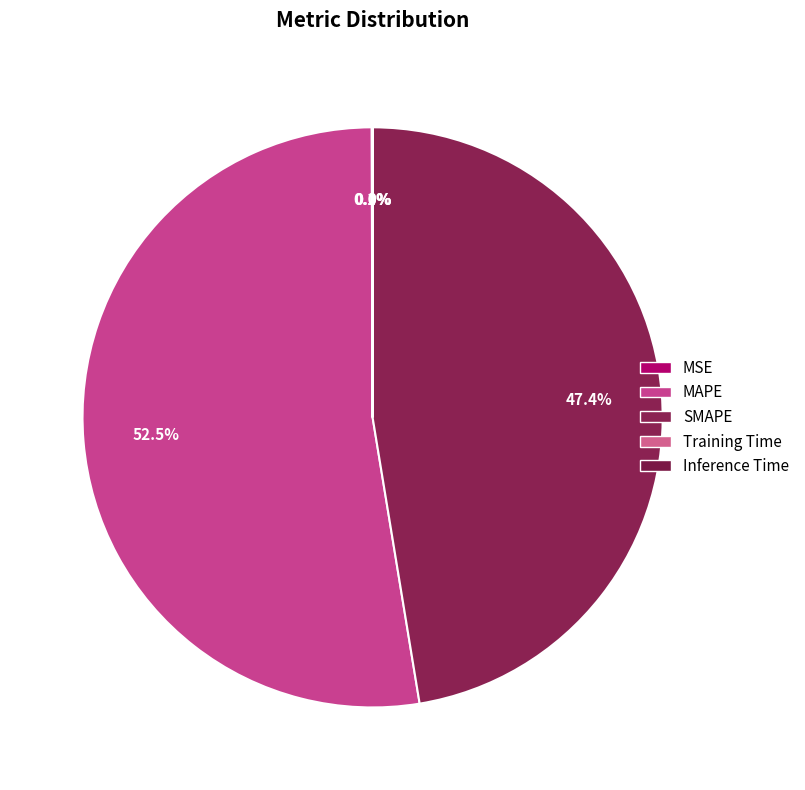

Which has a higher value, MAPE or Training Time?

MAPE